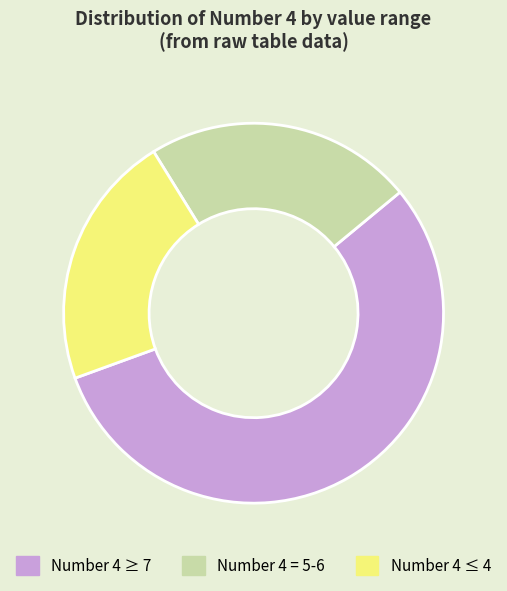

Count the number of slices in the pie.

3